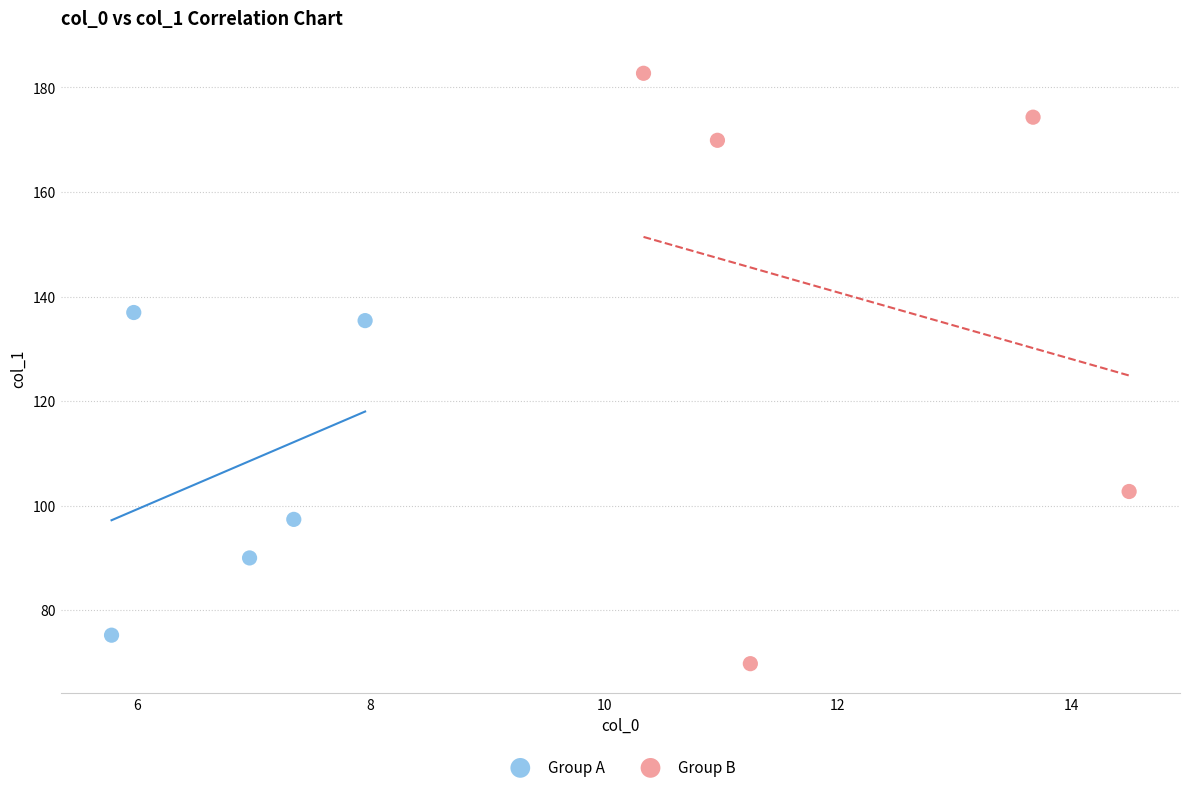

Which series contains the highest Y value?

Group B